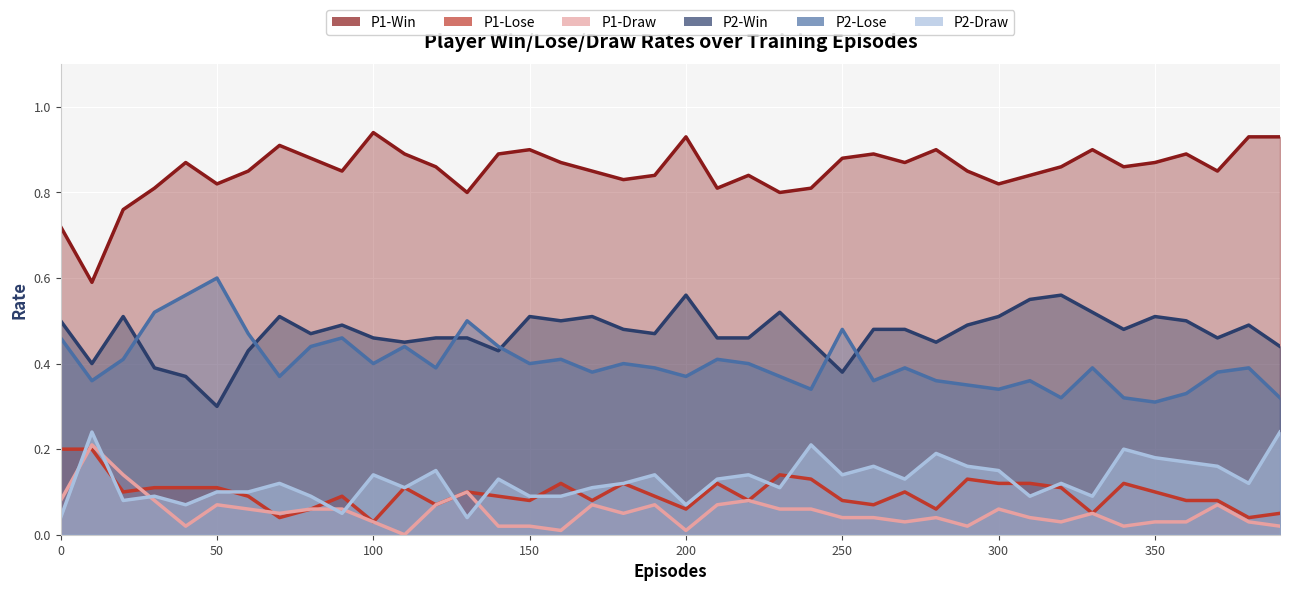

At 150, list the series in order from smallest to largest.

P1-Draw, P1-Lose, P2-Draw, P2-Lose, P2-Win, P1-Win